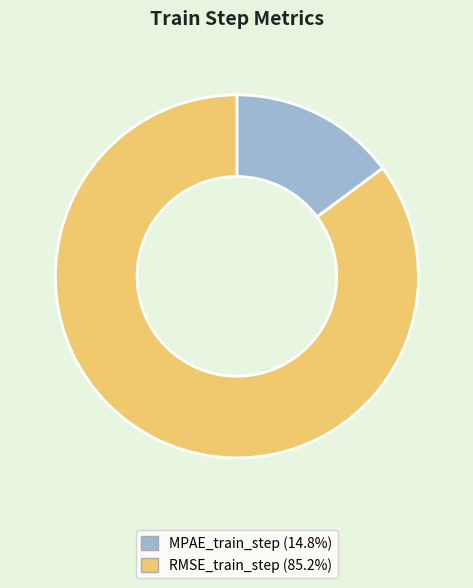

Is there a majority slice in this chart?

Yes